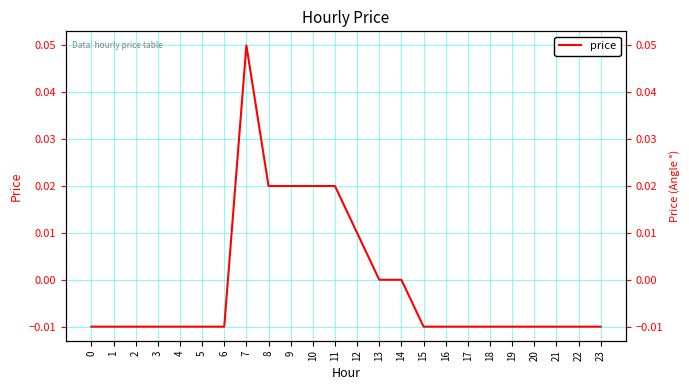

Reading left to right, extract all data points from this chart.

-0.0	-0.0	-0.0	-0.0	-0.0	-0.0	-0.0	0.1	0.0	0.0	0.0	0.0	0.0	0.0	0.0	-0.0	-0.0	-0.0	-0.0	-0.0	-0.0	-0.0	-0.0	-0.0